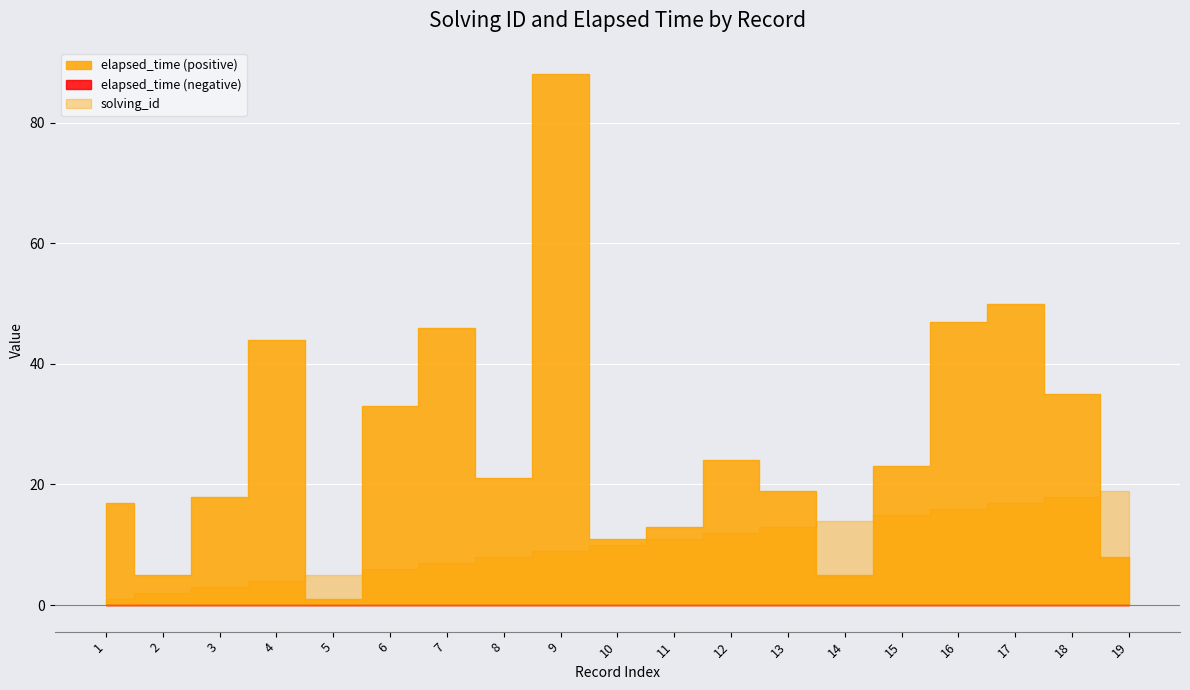

Rank the categories by solving_id value from lowest to highest.

1, 2, 3, 4, 5, 6, 7, 8, 9, 10, 11, 12, 13, 14, 15, 16, 17, 18, 19